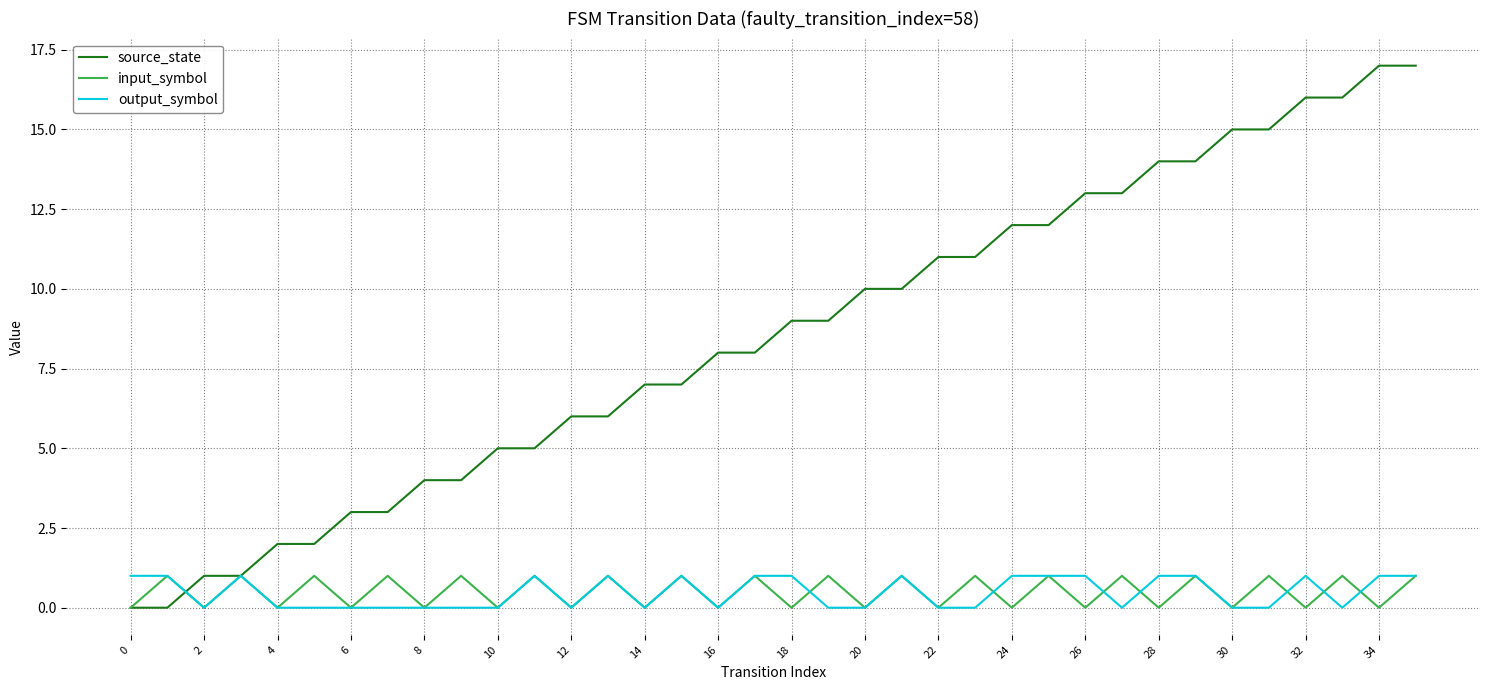

Which series has the largest range (max minus min)?

source_state